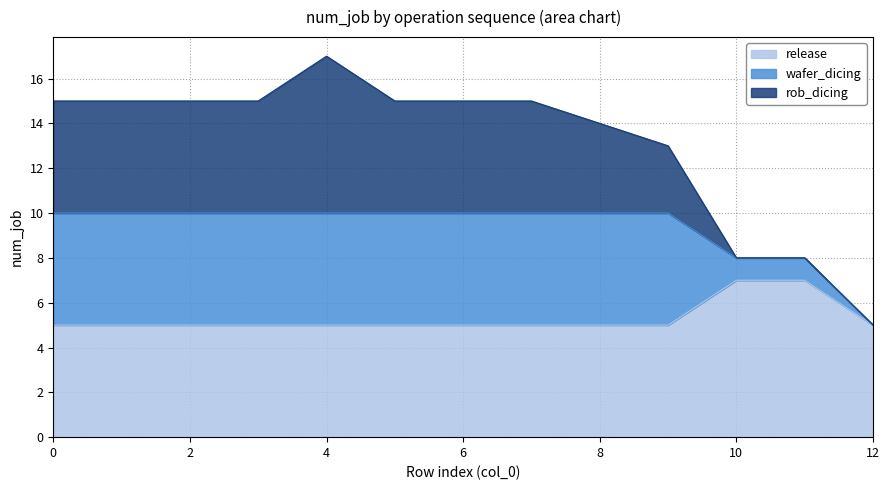

What is the difference between the maximum and minimum values in the release series?

2